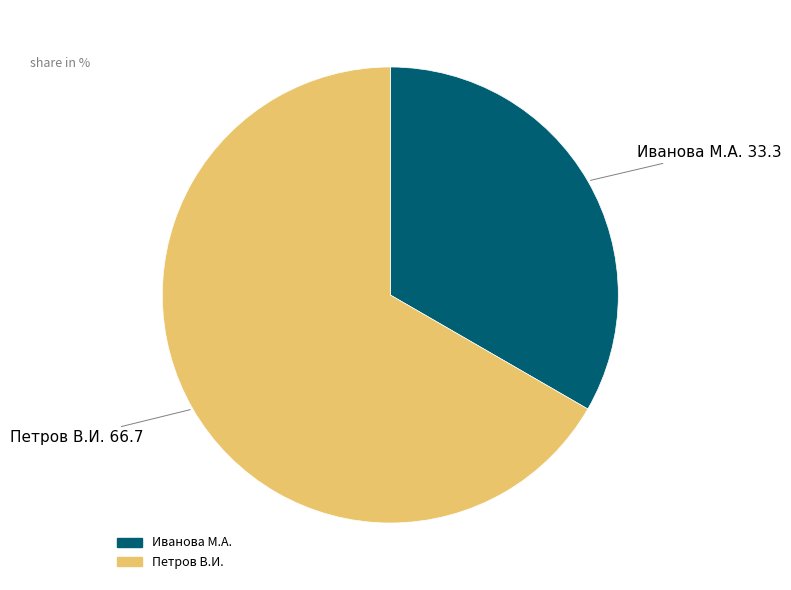

True or false: Петров В.И. accounts for 73% of the total.

False